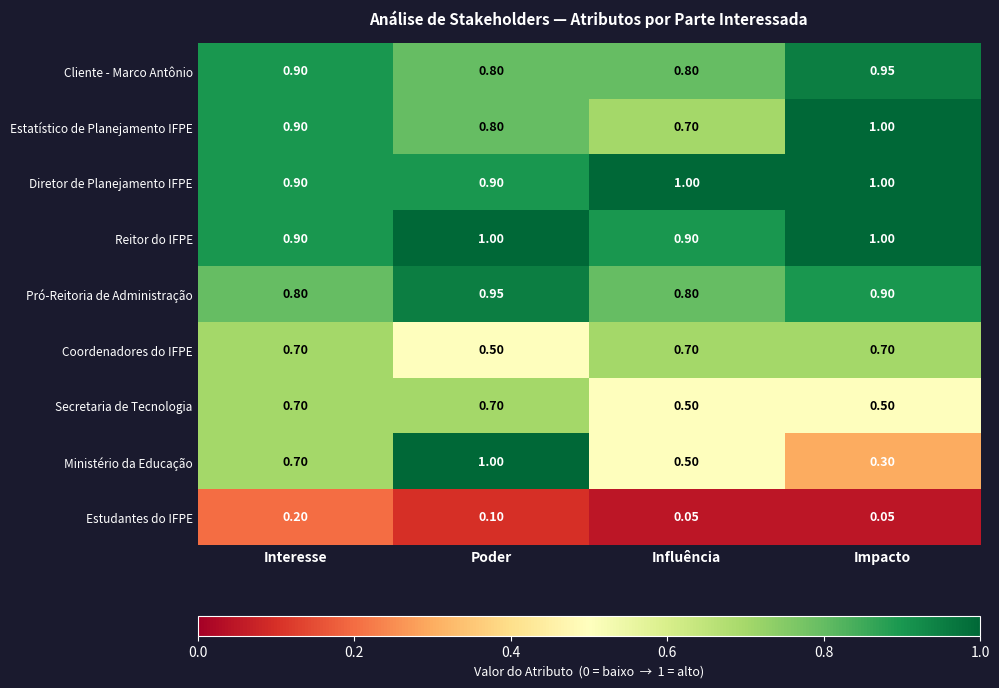

What is the difference between the highest and lowest values at Poder?

0.9